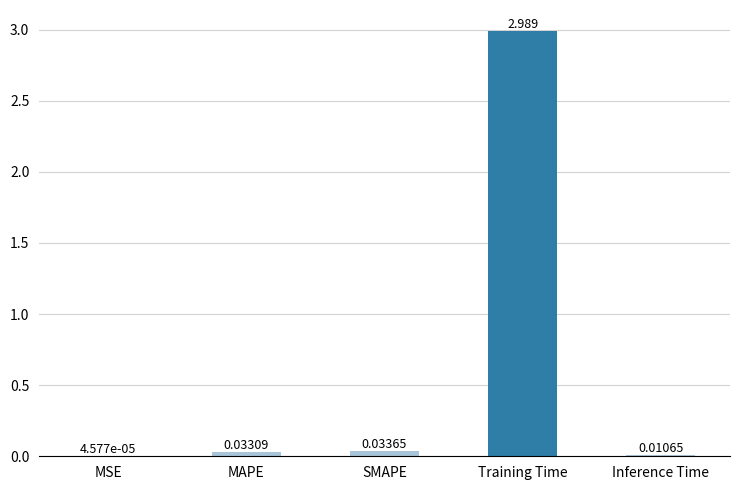

Where is the data nearest to the value 1?

SMAPE